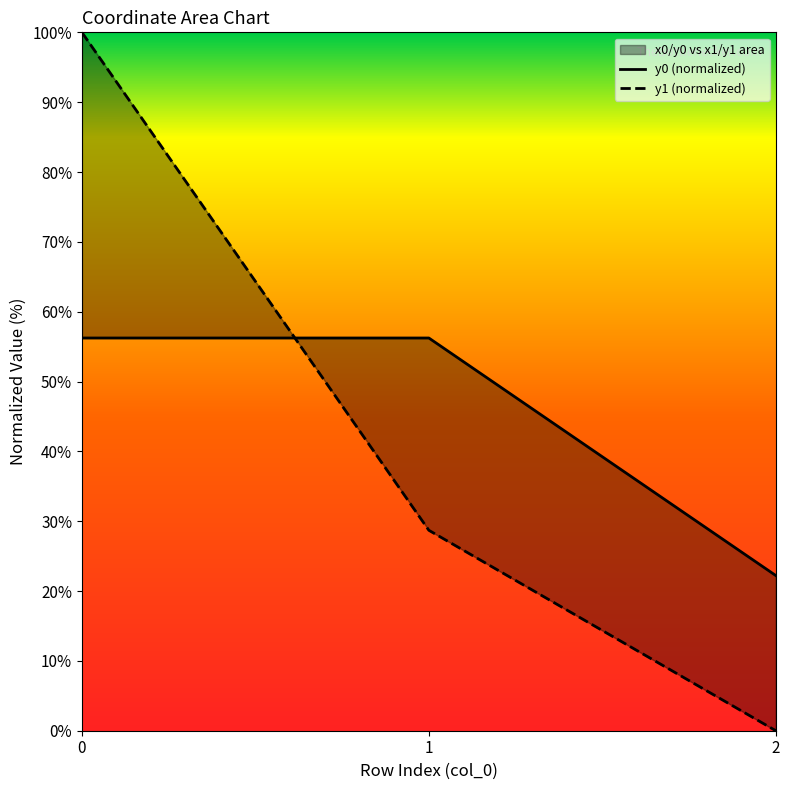

List the labels in order of x0 value, largest first.

0, 1, 2